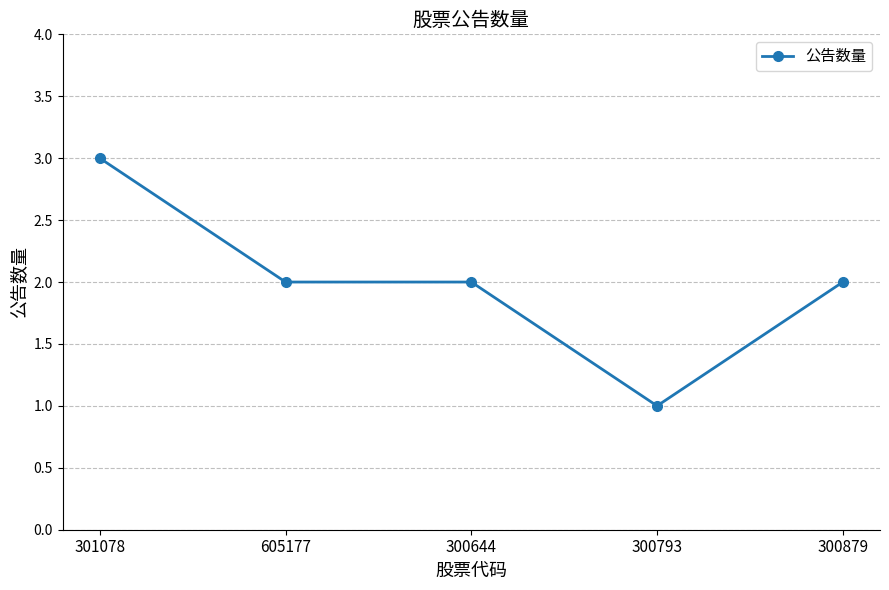

What is the maximum value shown in the chart?

3